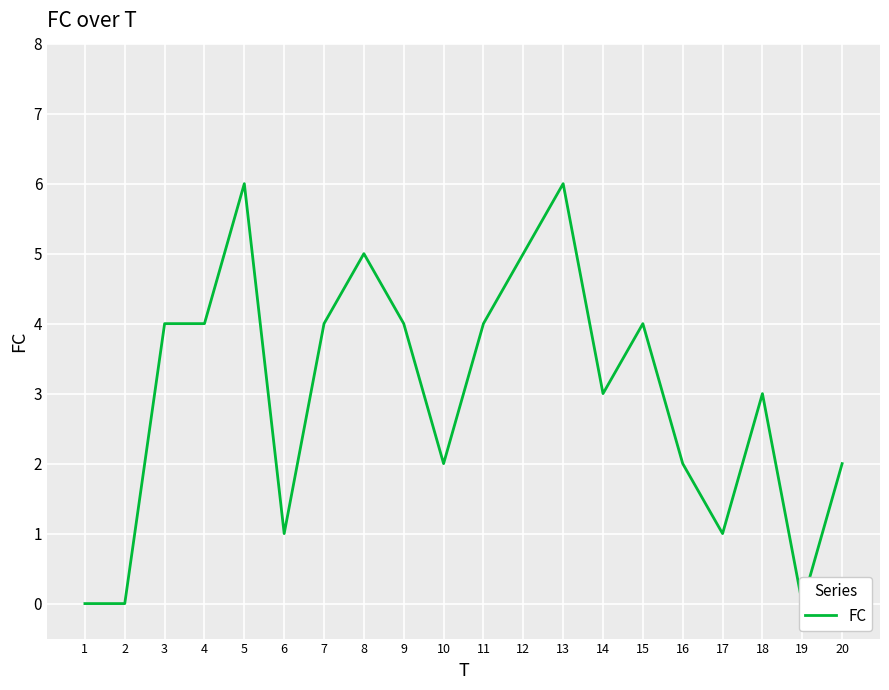

Is it true that the value at 18 is 3?

True